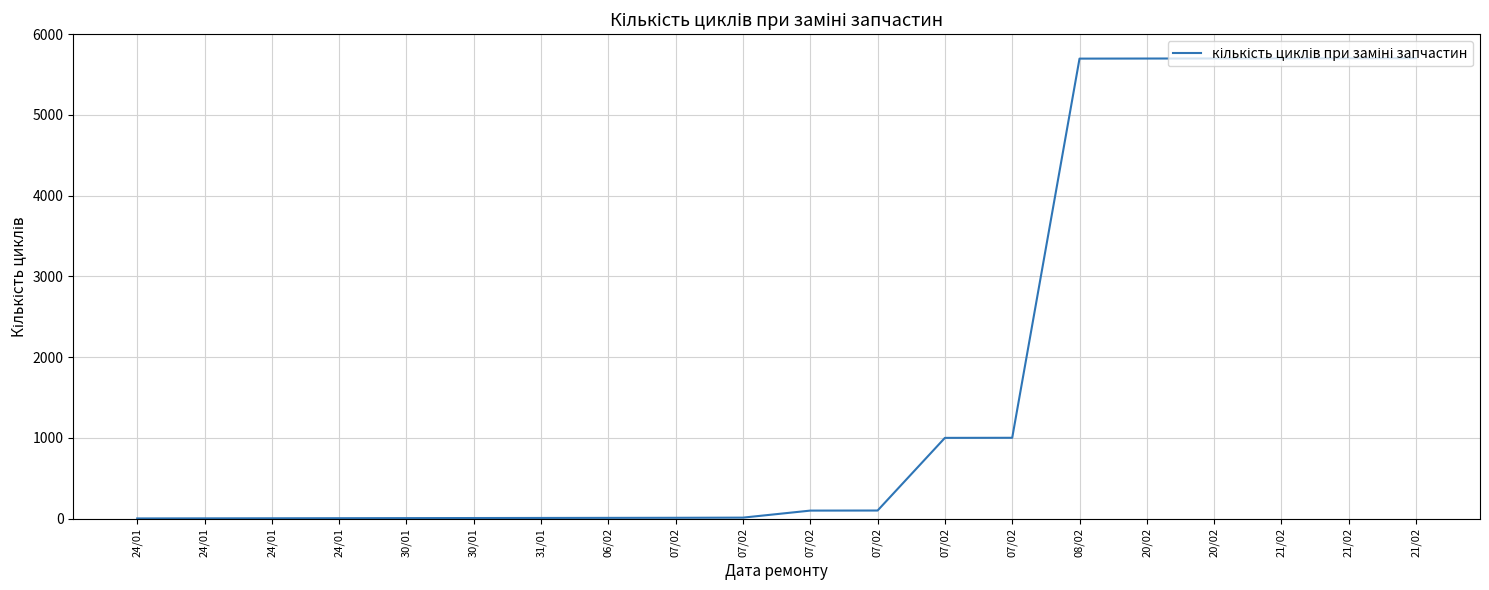

Reading right to left, transcribe all the data shown in this chart.

21/02=5703	21/02=5702	21/02=5701	20/02=5700	20/02=5699	08/02=5698	07/02=1001	07/02=1000	07/02=100	07/02=99	07/02=12	07/02=10	06/02=9	31/01=8	30/01=7	30/01=6	24/01=5	24/01=4	24/01=3	24/01=2